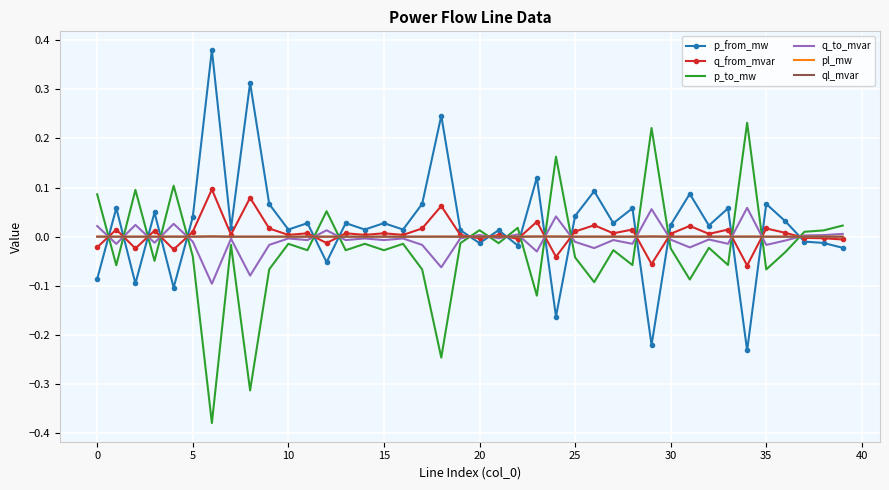

What are all the series names shown in the legend?

p_from_mw, q_from_mvar, p_to_mw, q_to_mvar, pl_mw, ql_mvar